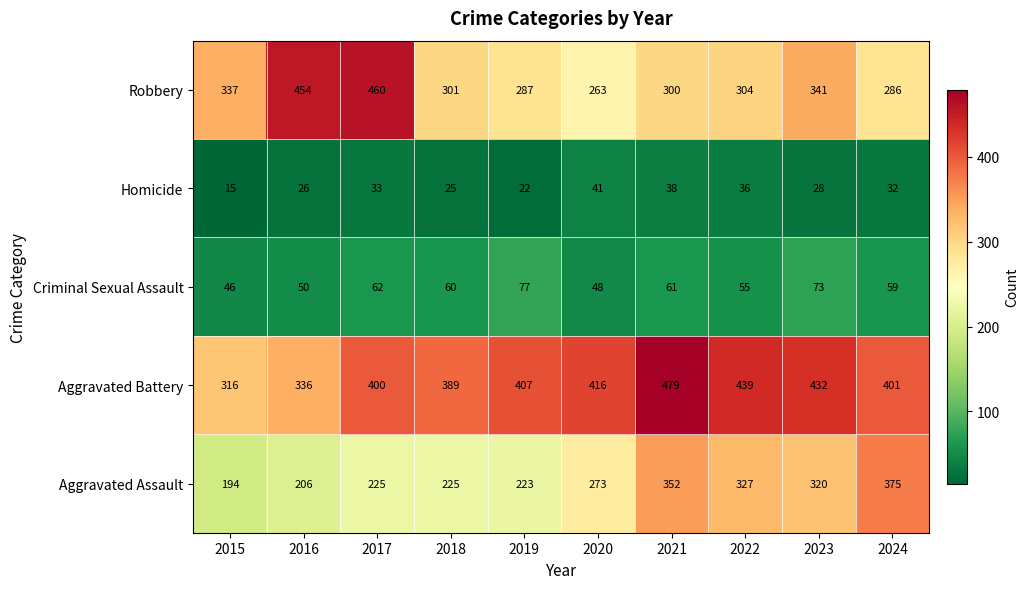

The Homicide series shows 25 at 2018. True or false?

True